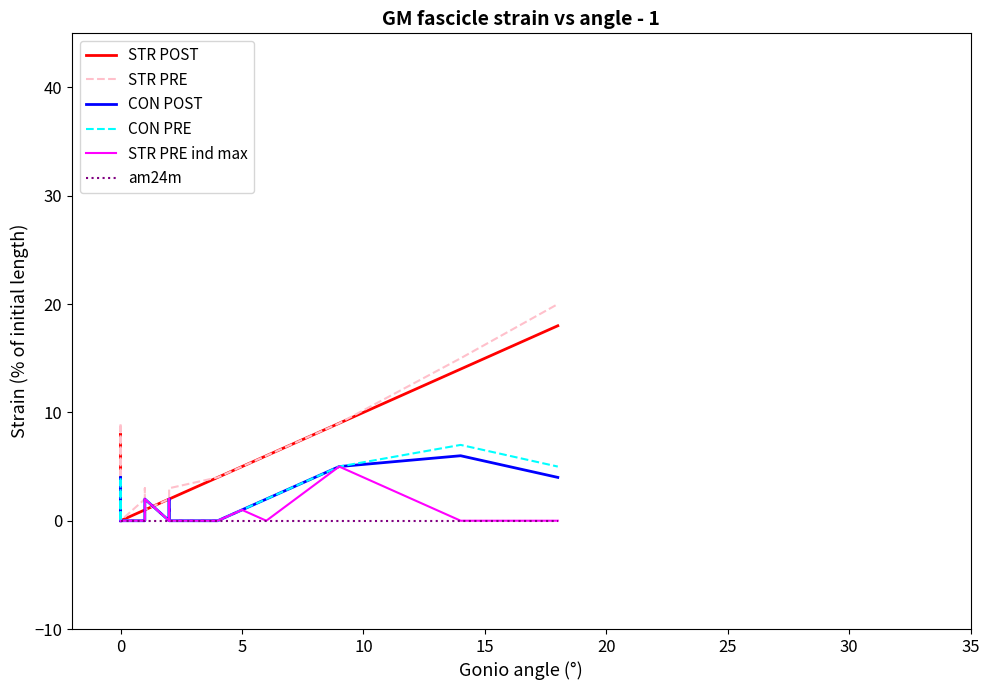

In STR PRE, how many points are lower than both neighbors (excluding endpoints)?

1